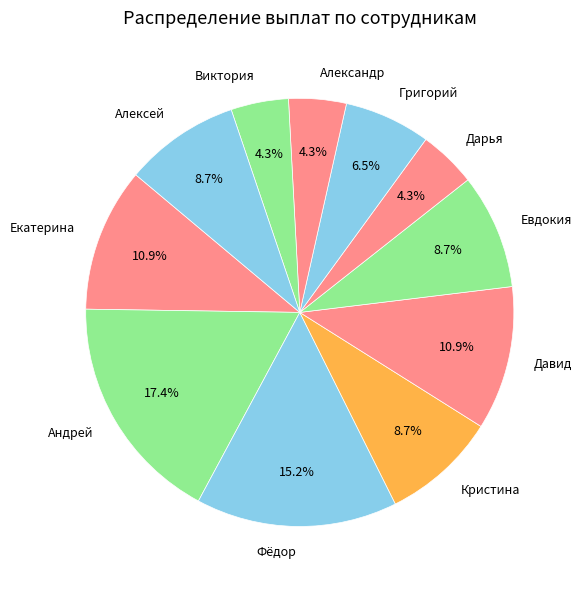

What is the largest slice in the pie chart?

Андрей